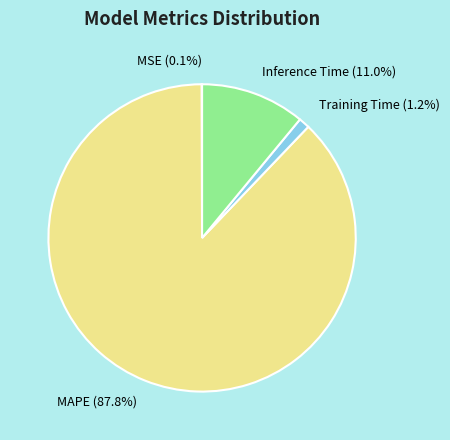

True or false: Inference Time accounts for 16% of the total.

False